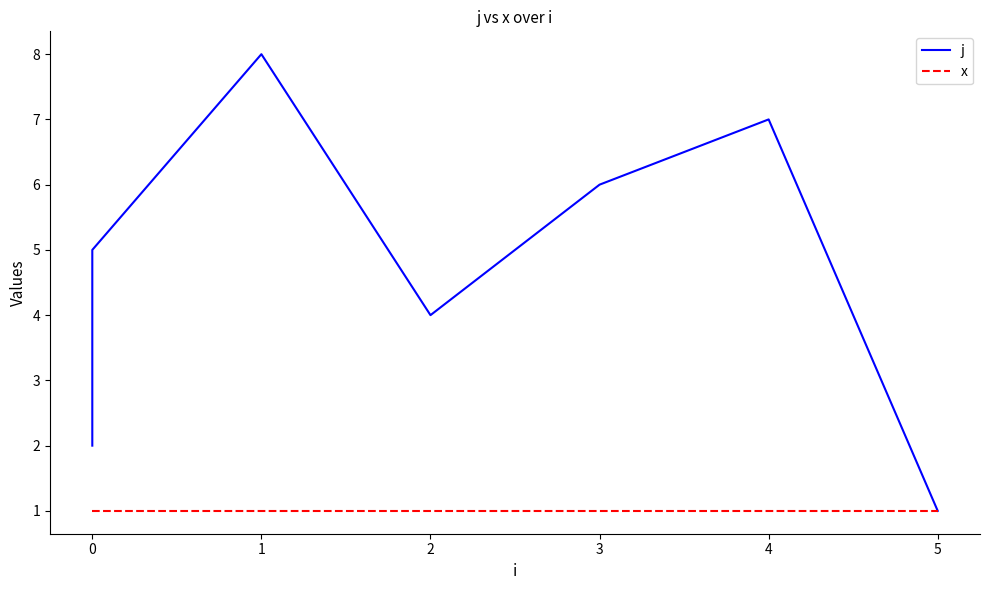

Does the chart display data point markers on the line(s)?

No